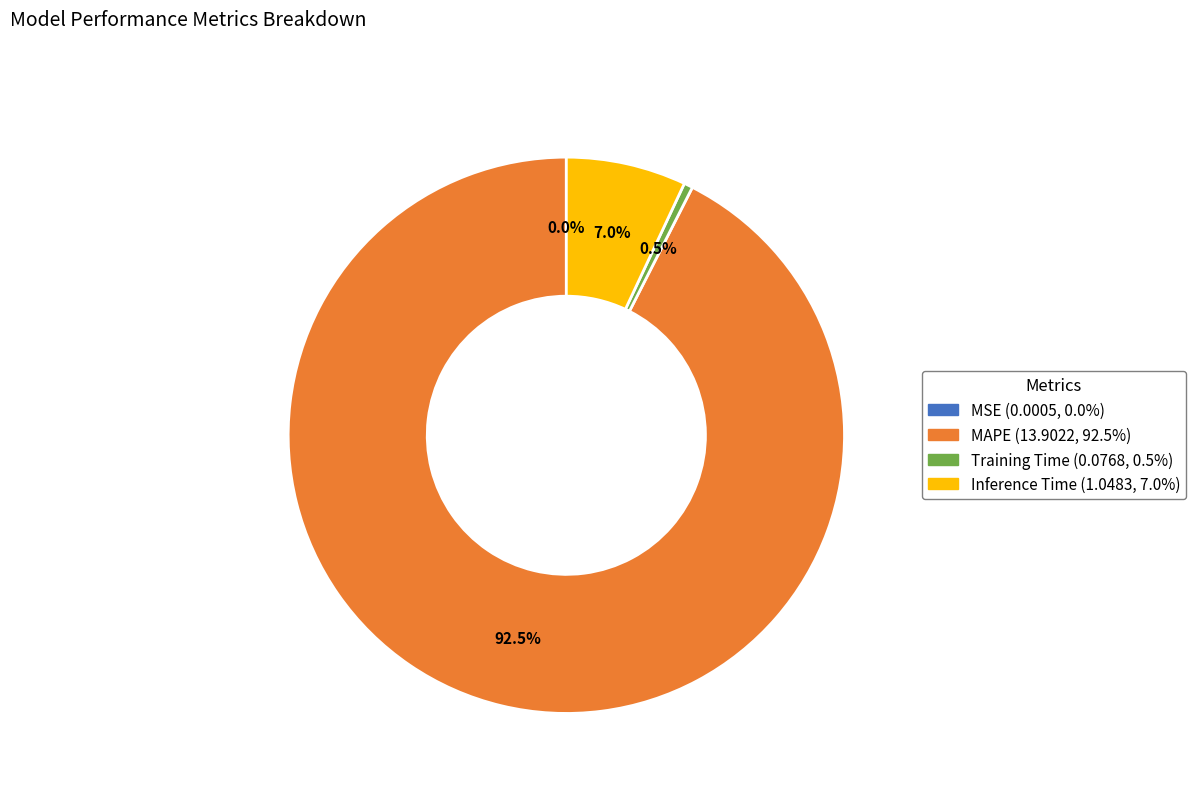

Combined, what portion of the pie is Inference Time and Training Time?

7.5%